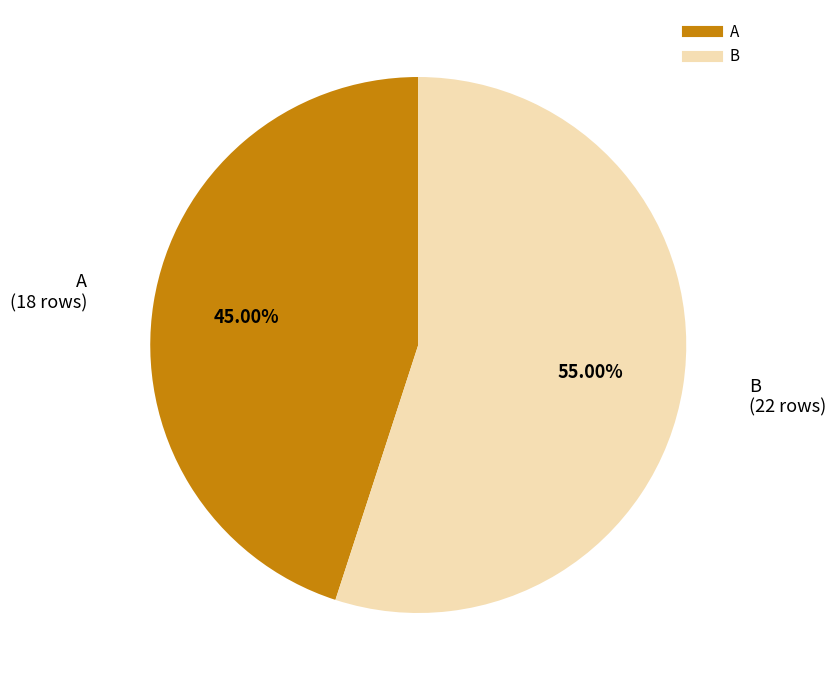

Rank the categories by value from lowest to highest.

A, B